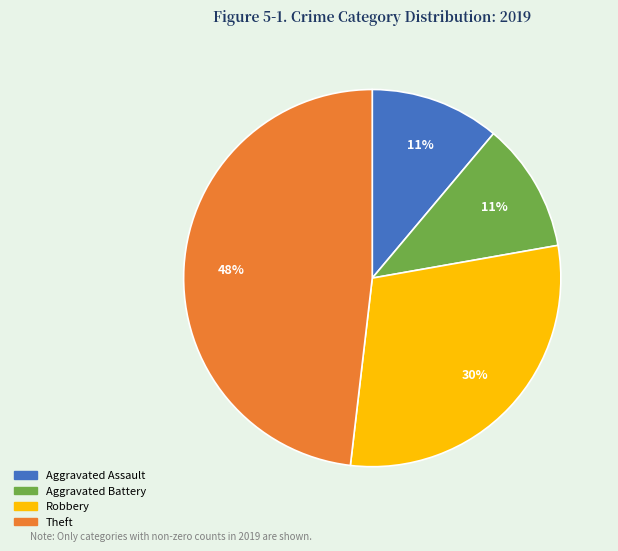

Between Aggravated Assault and Theft, which is larger?

Theft